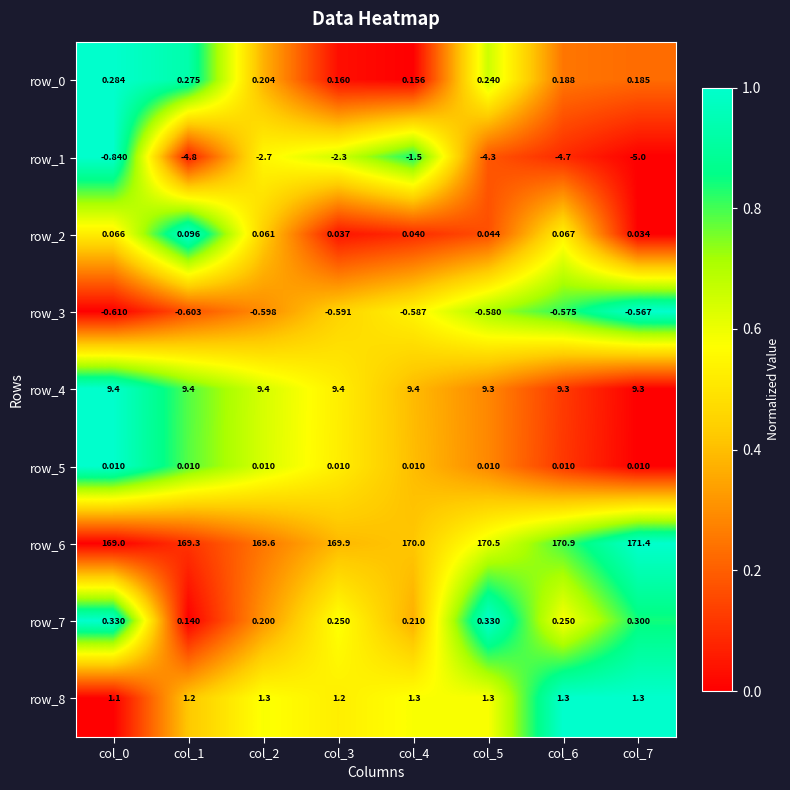

What is the highest value of the row_4 series?

9.4